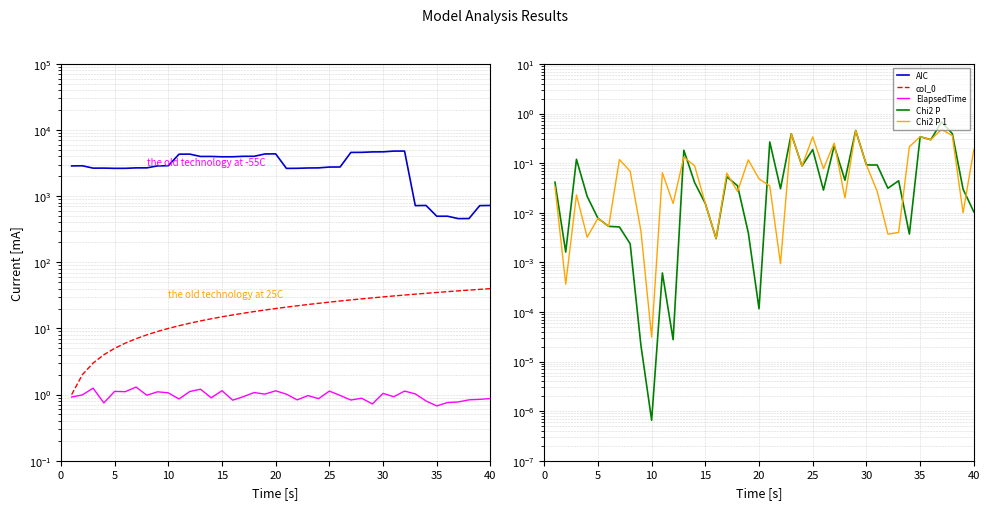

What is the average value of the ElapsedTime series?

1.0